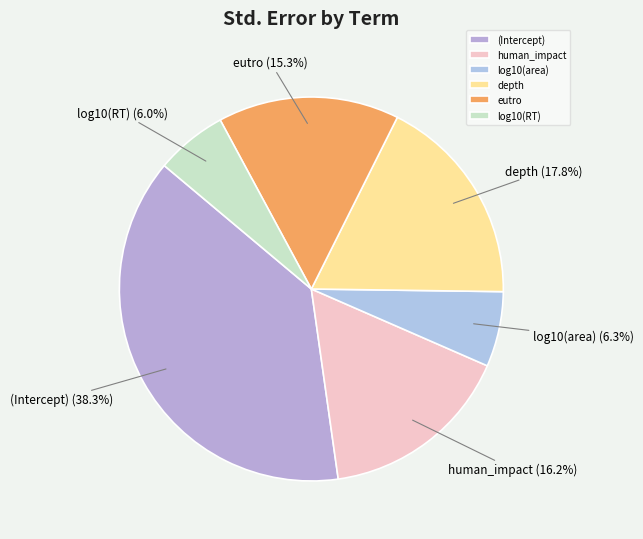

What portion of the pie excludes depth?

82.2%